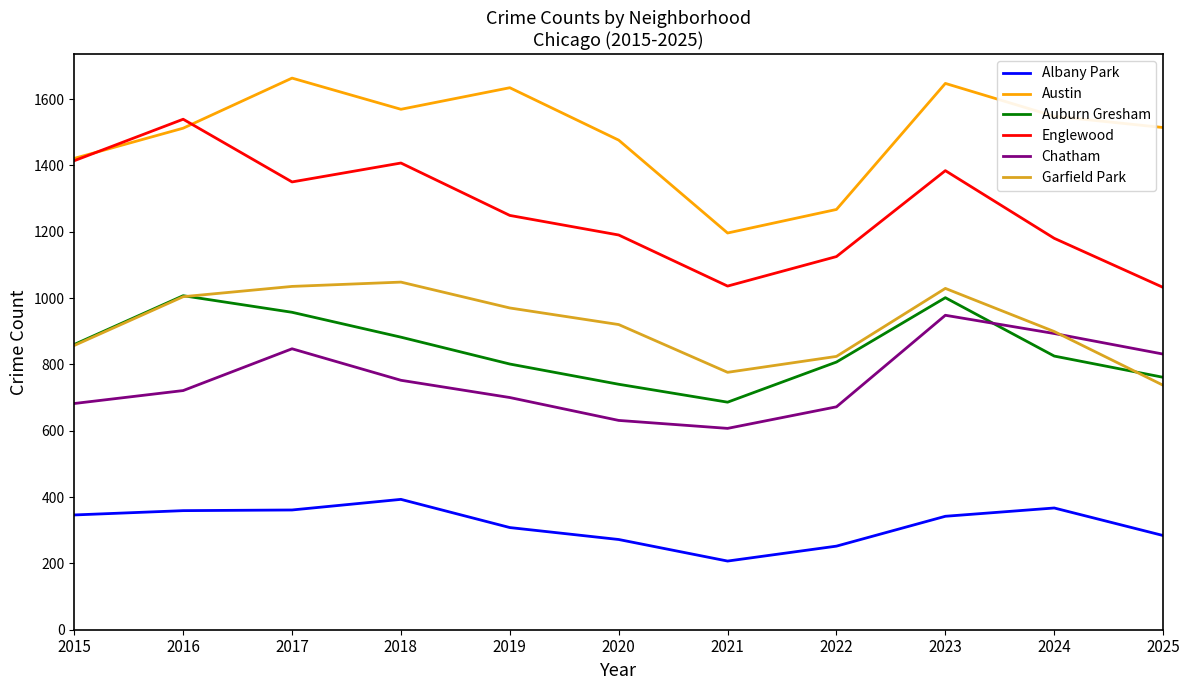

The value of Auburn Gresham at 2023 is 1601. True or false?

False